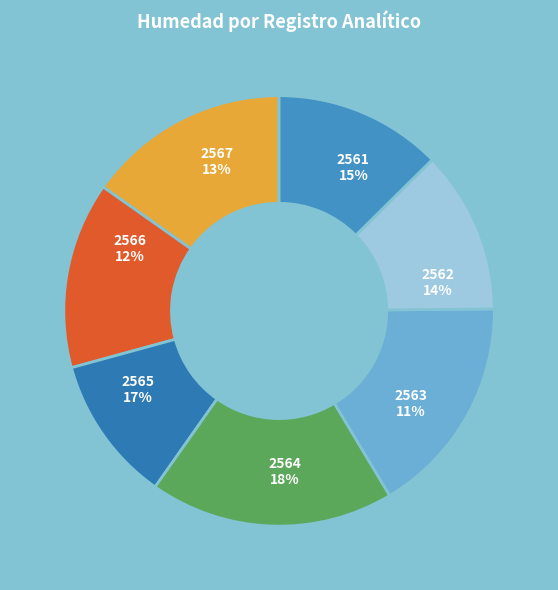

Is it true that 2563 is 11% of the pie?

True